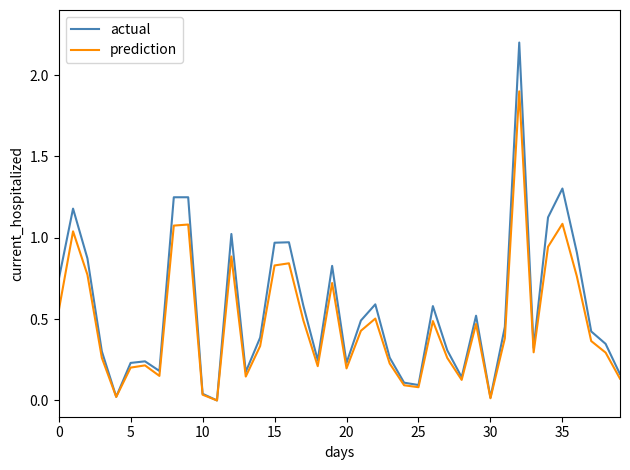

What is the maximum value for actual?

2.2